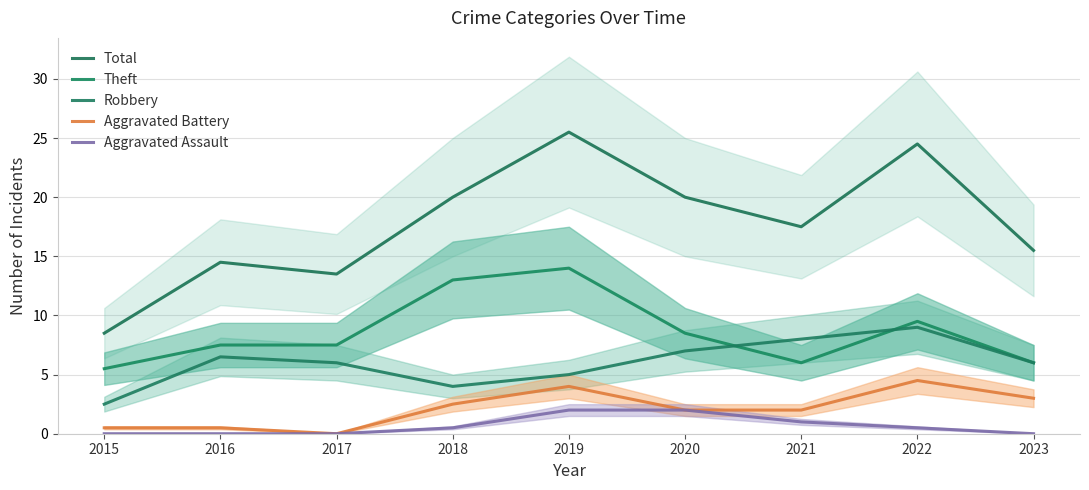

Where is Theft nearest to the value 9?

2020